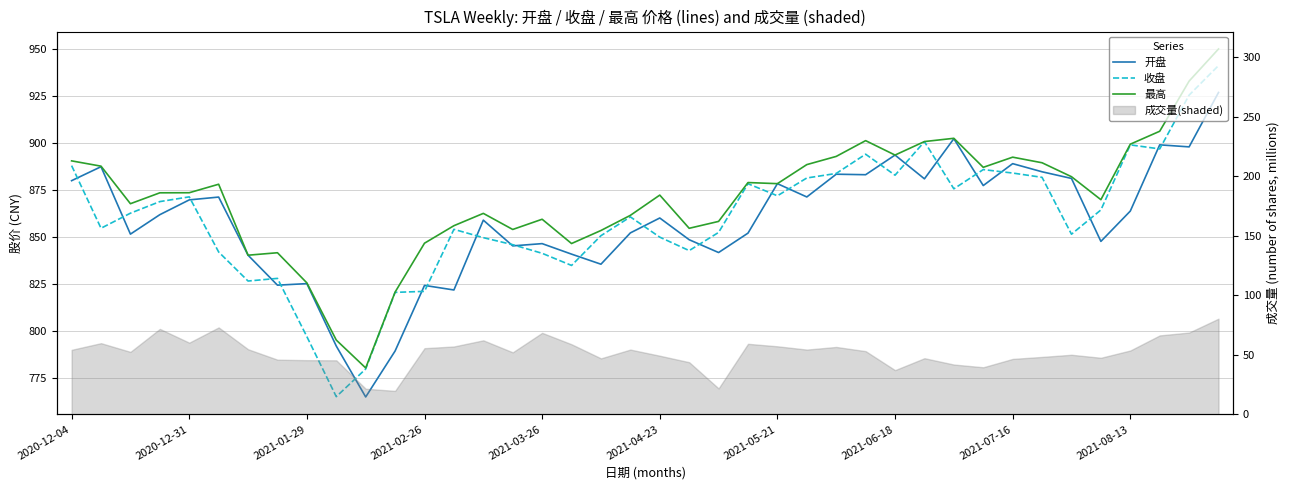

Rank the series at 33 from lowest to highest value.

收盘, 开盘, 最高